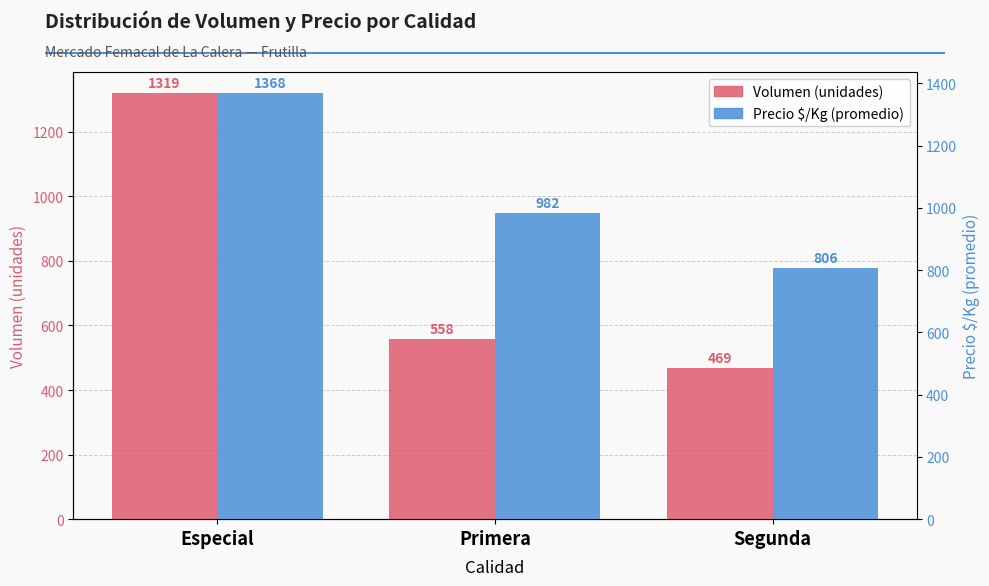

The value of Precio $/Kg (promedio) at Primera is 1684. True or false?

False